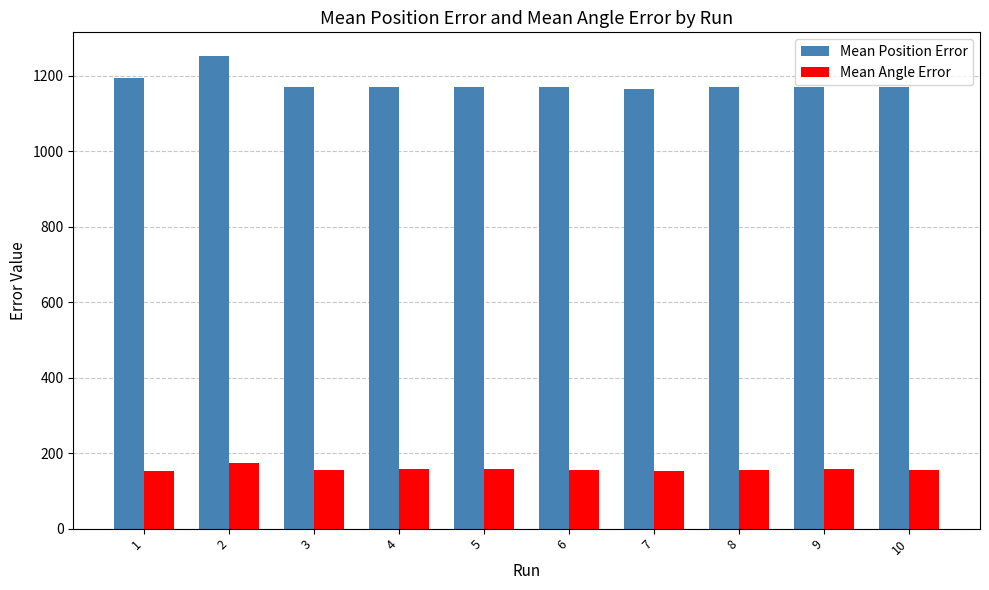

What are all the series names shown in the legend?

Mean Position Error, Mean Angle Error